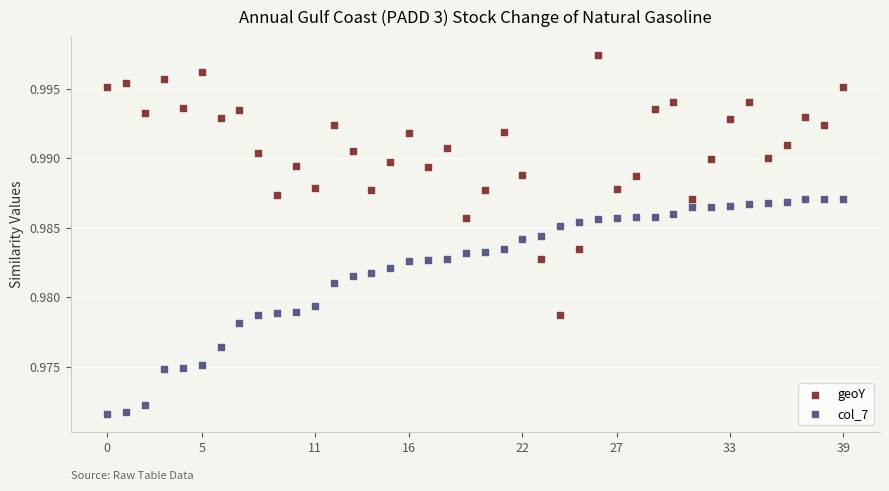

Which series has the widest spread of Y values?

geoY